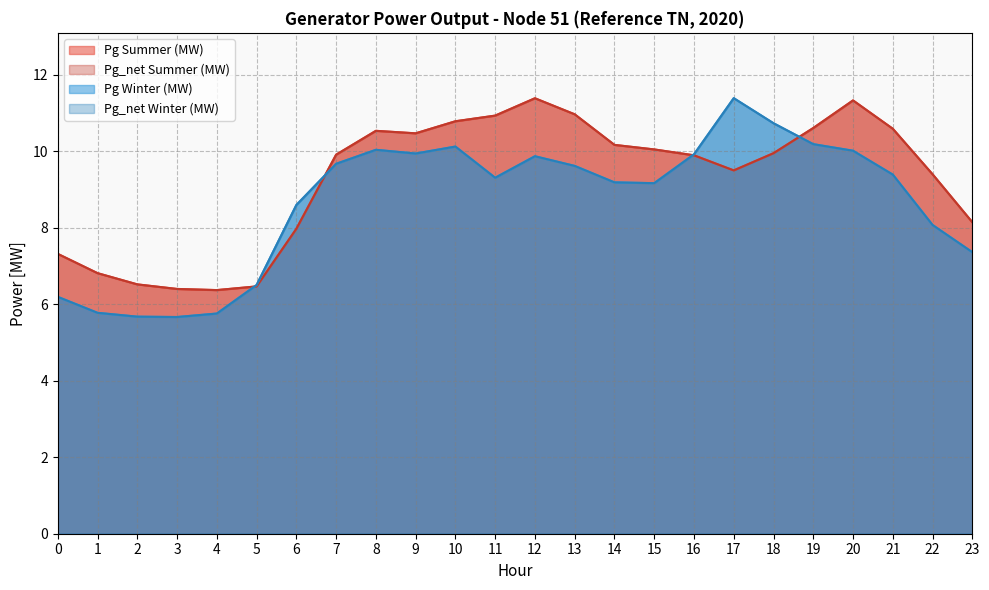

How many lines are shown in the chart?

4